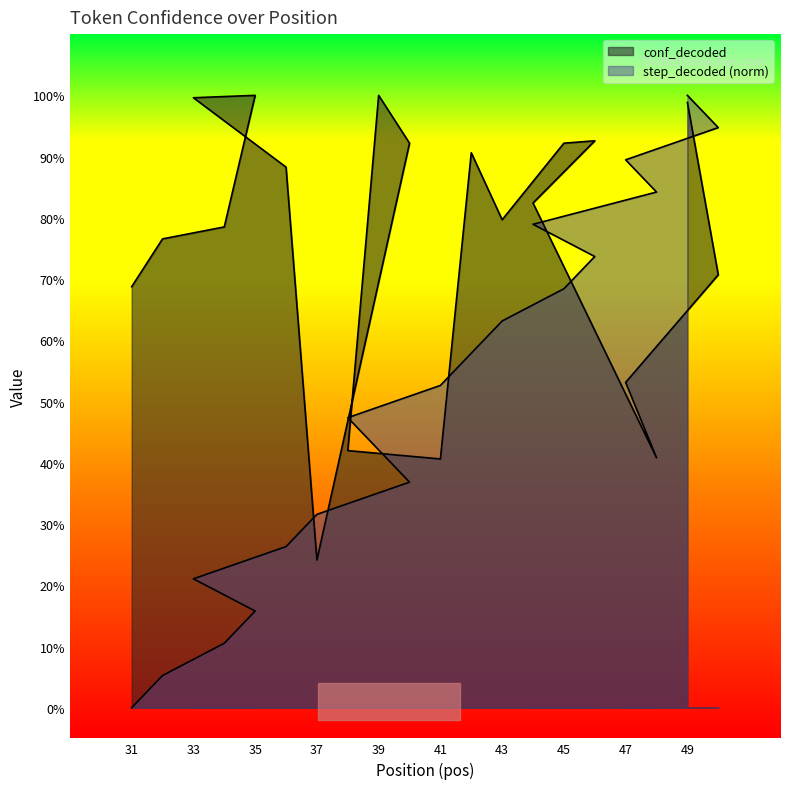

What is the sum of the step_decoded values at 37 and 41?

0.8